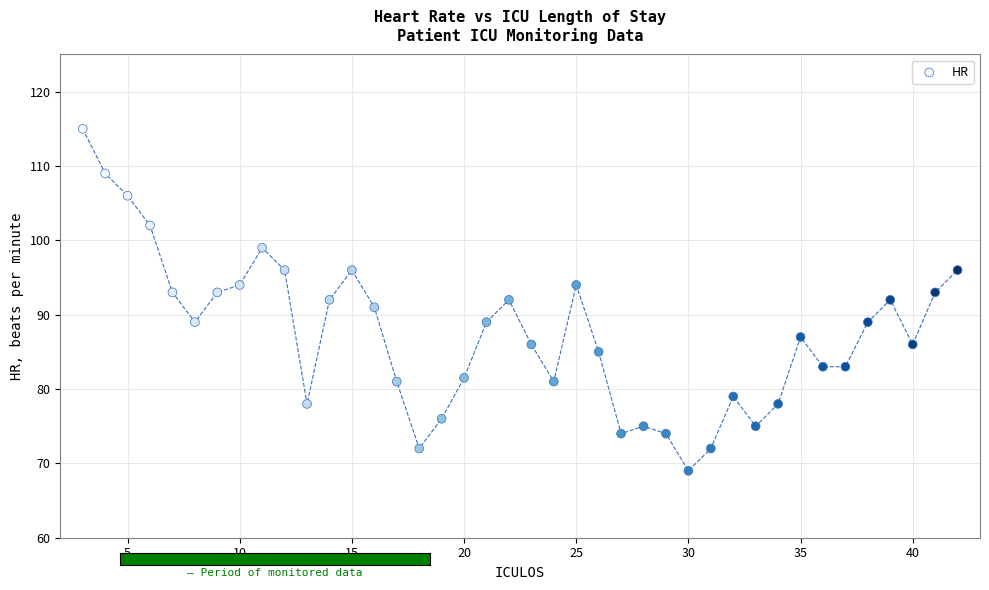

What is the range of Y values (max minus min)?

46.0